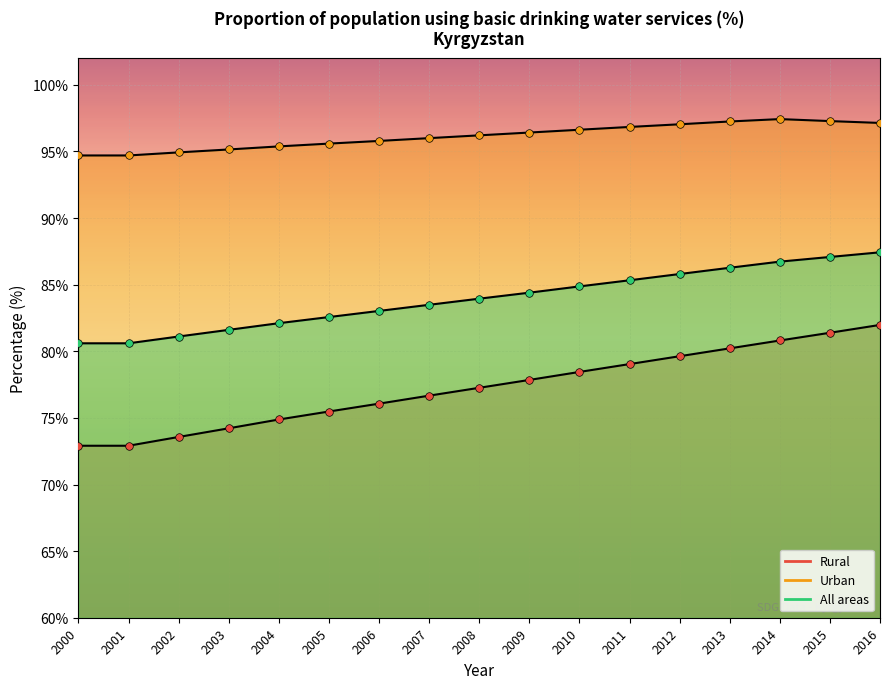

At which category is the sum across all series the highest?

2016